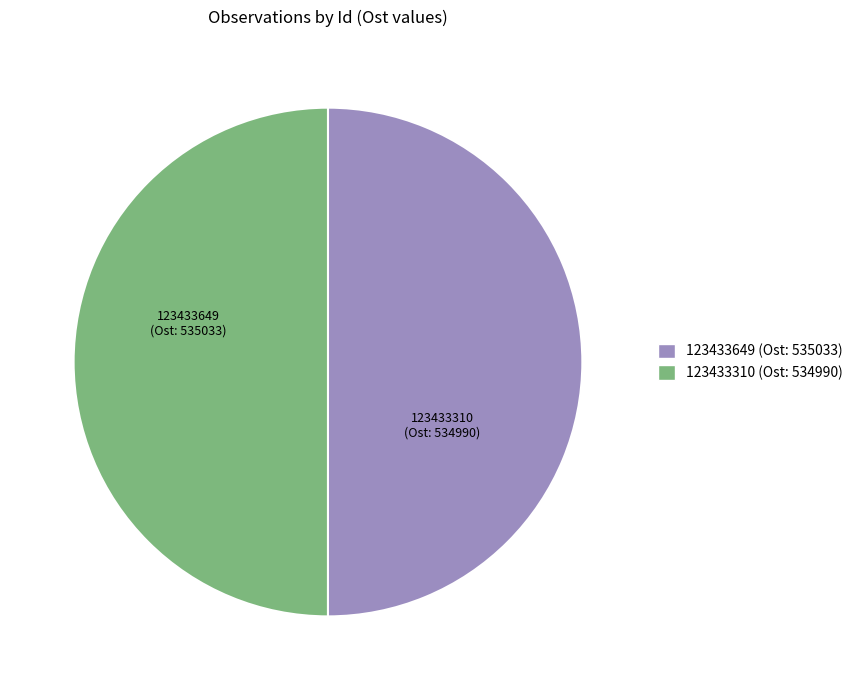

Do 123433649 and 123433310 together represent more than half of the pie?

Yes